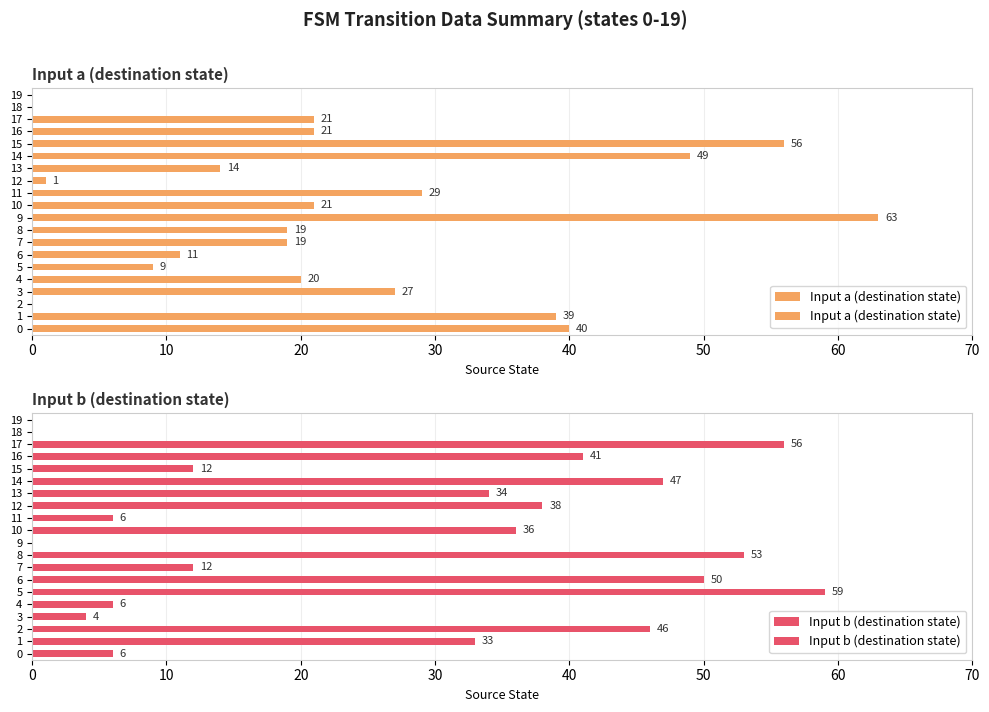

Reading right to left, what are all the values shown in this chart?

Input a (destination state): 0	0	21	21	56	49	14	1	29	21	63	19	19	11	9	20	27	0	39	40
Input b (destination state): 0	0	56	41	12	47	34	38	6	36	0	53	12	50	59	6	4	46	33	6